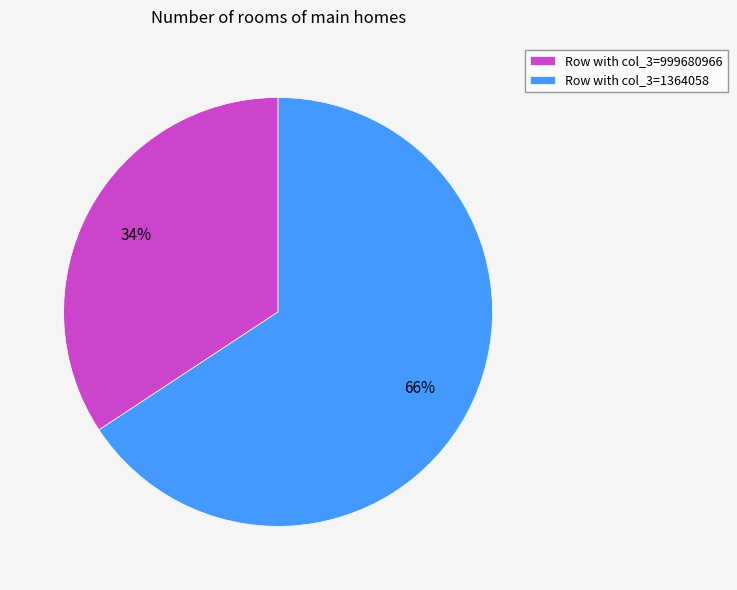

Combined, do Row with col_3=999680966 and Row with col_3=1364058 account for over 50%?

Yes